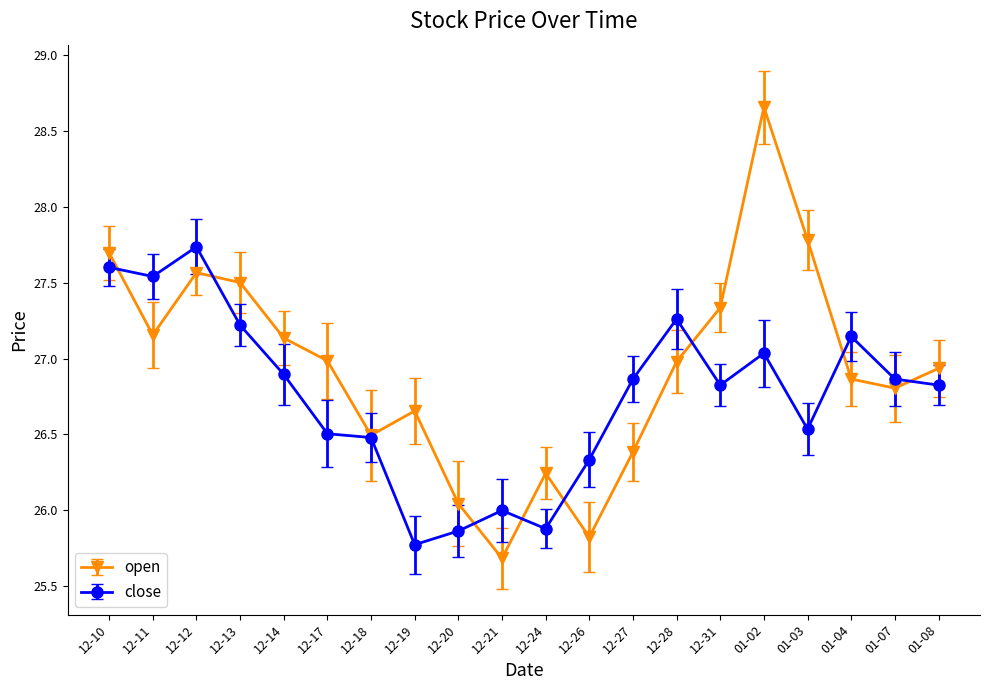

List the series in order of their peak value, lowest first.

close, open